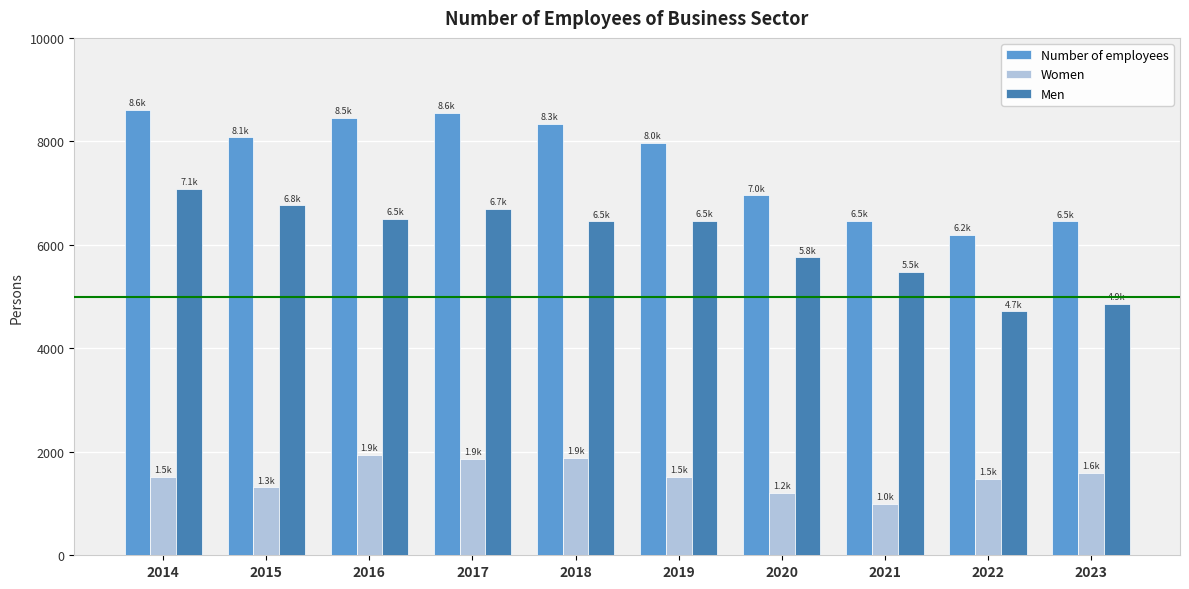

What is the sum of all Number of employees values?

76055.7